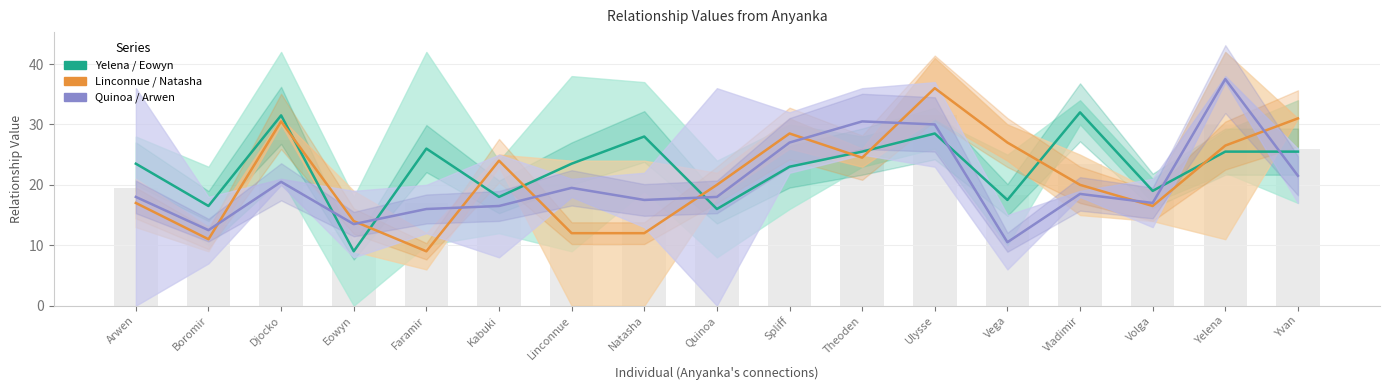

What position from the left is Quinoa?

9